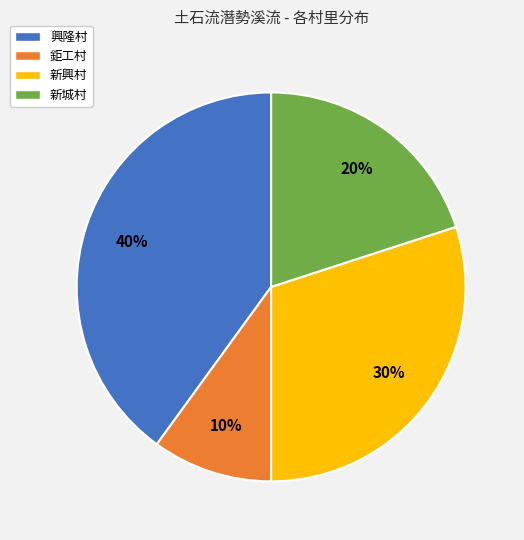

Is 鉅工村 the majority of the pie?

No